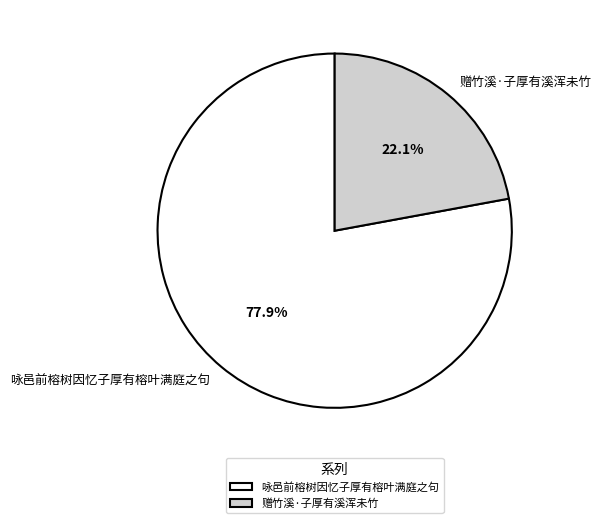

Does any single category account for the majority?

Yes